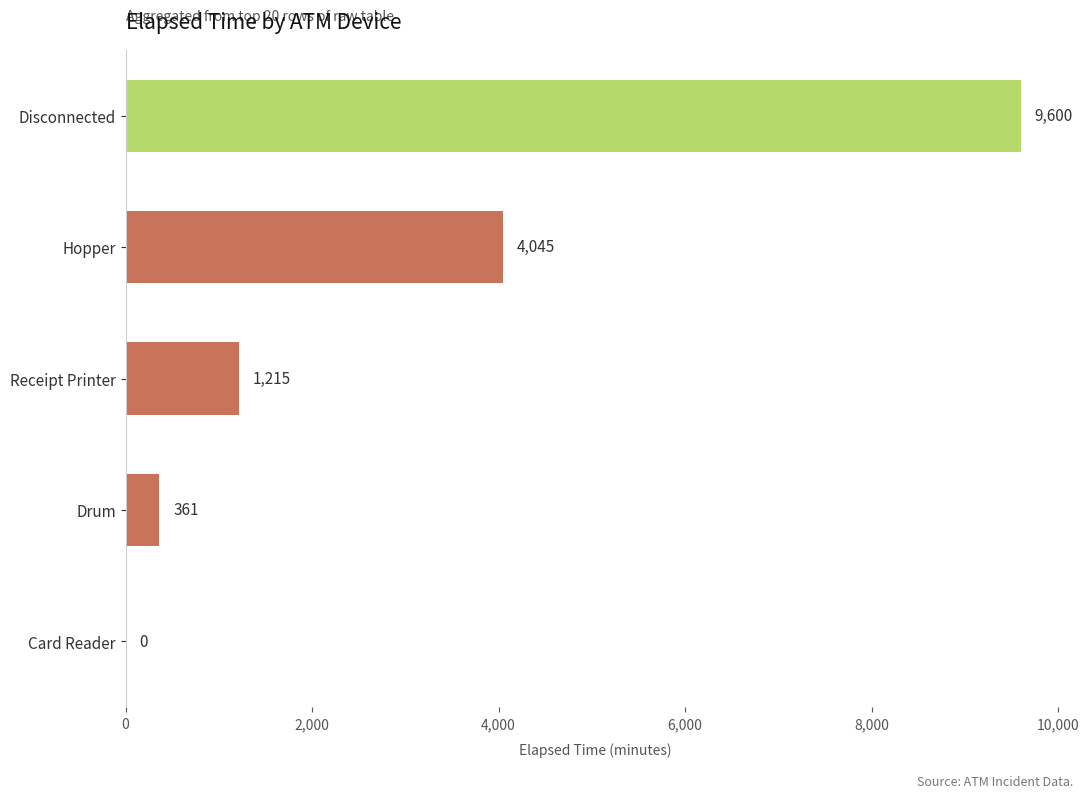

Approximately how many times larger is the value at Hopper compared to Disconnected?

0.4